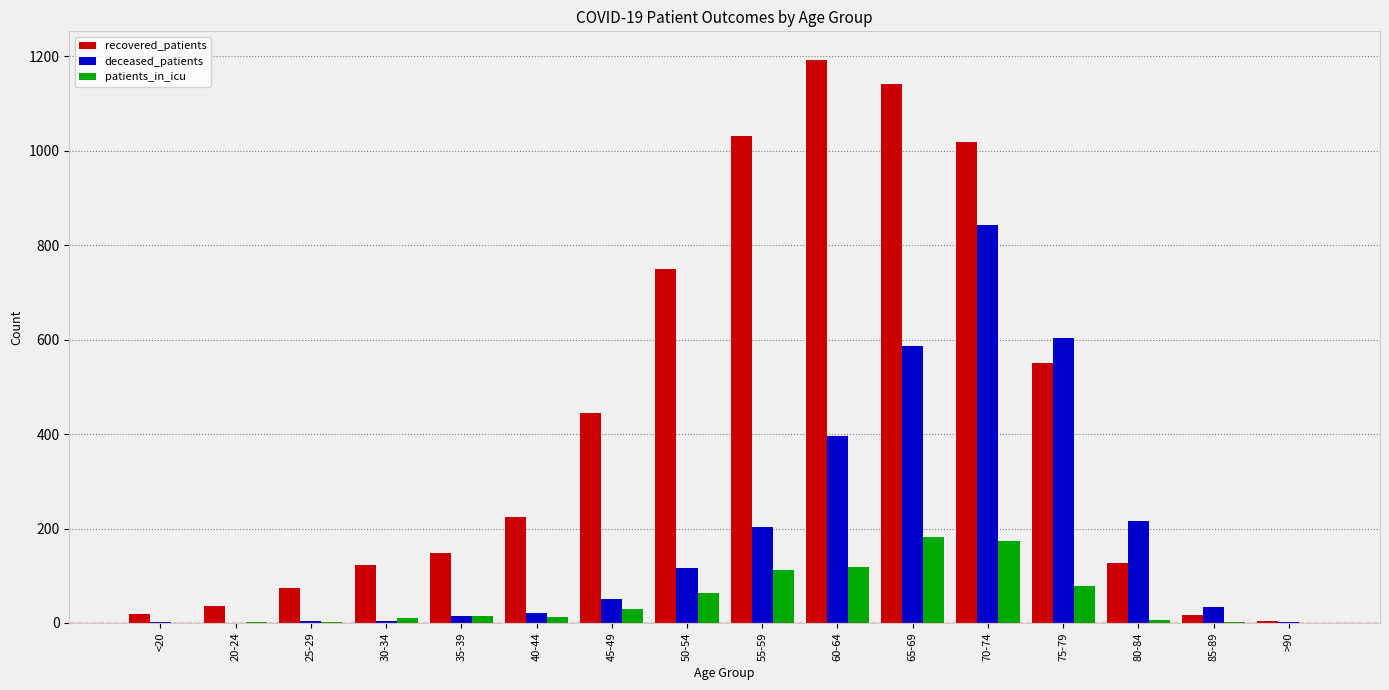

Which series has the widest spread of values?

recovered_patients